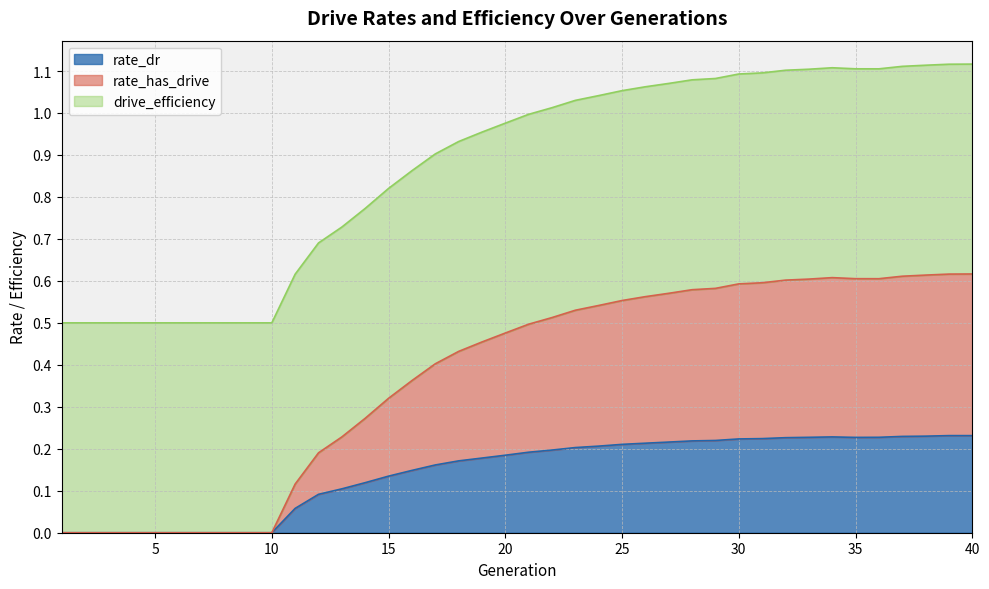

True or false: rate_dr has a value of 0.1 at 5.

False